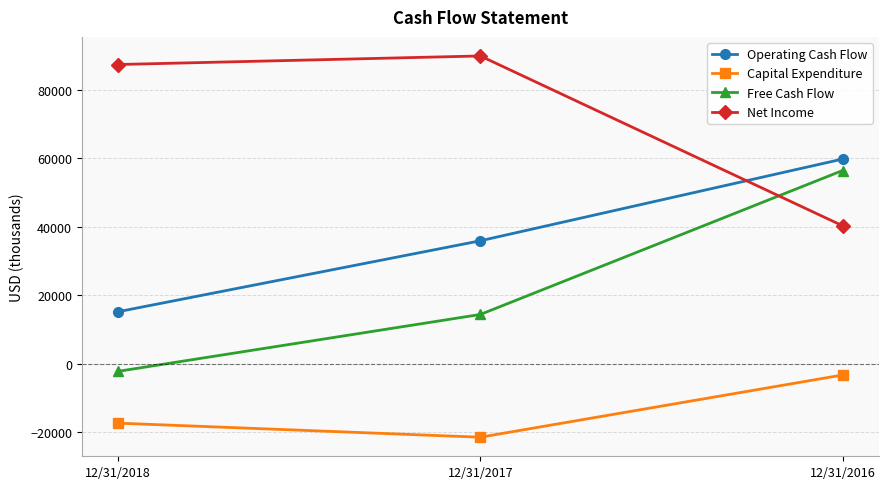

Reading left to right, extract all data points from this chart.

Operating Cash Flow: 15134	35853	59721
Capital Expenditure: -17410	-21519	-3345
Free Cash Flow: -2276	14334	56376
Net Income: 87336	89836	40235